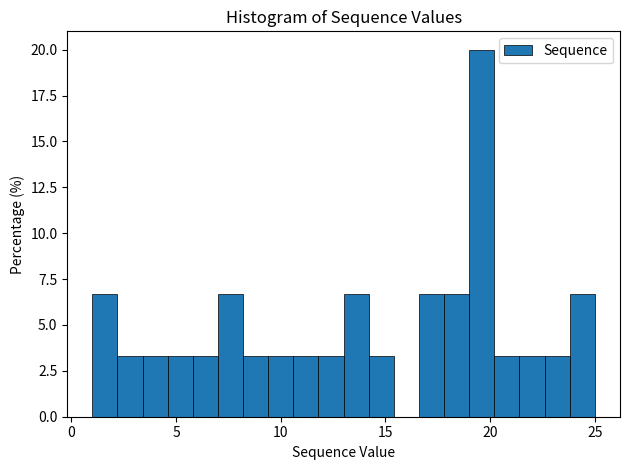

Around what value on the x-axis is the tallest bar? Give the approximate position of its centre, as read against the axis.

19.5